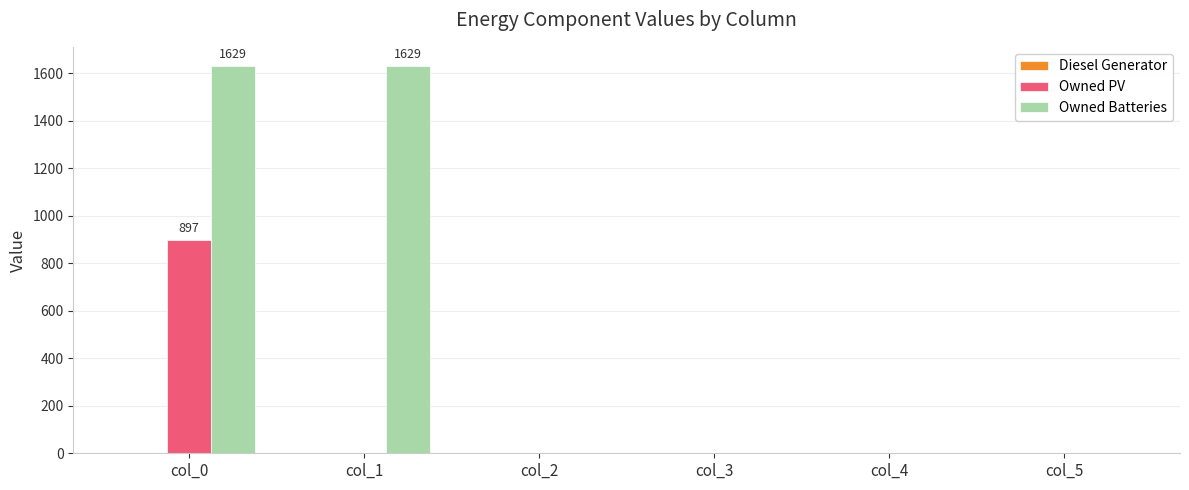

What is the maximum value for Owned PV?

897